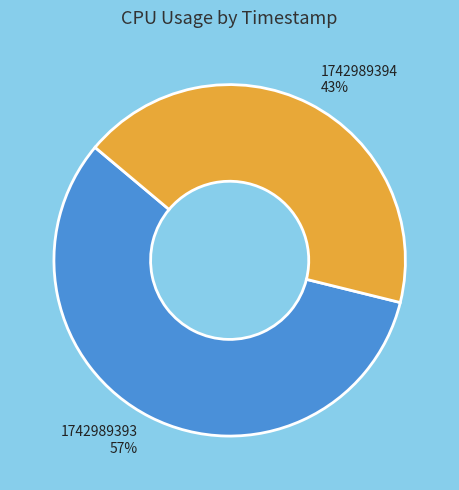

Do 1742989394 43% and 1742989393 57% together represent more than half of the pie?

Yes